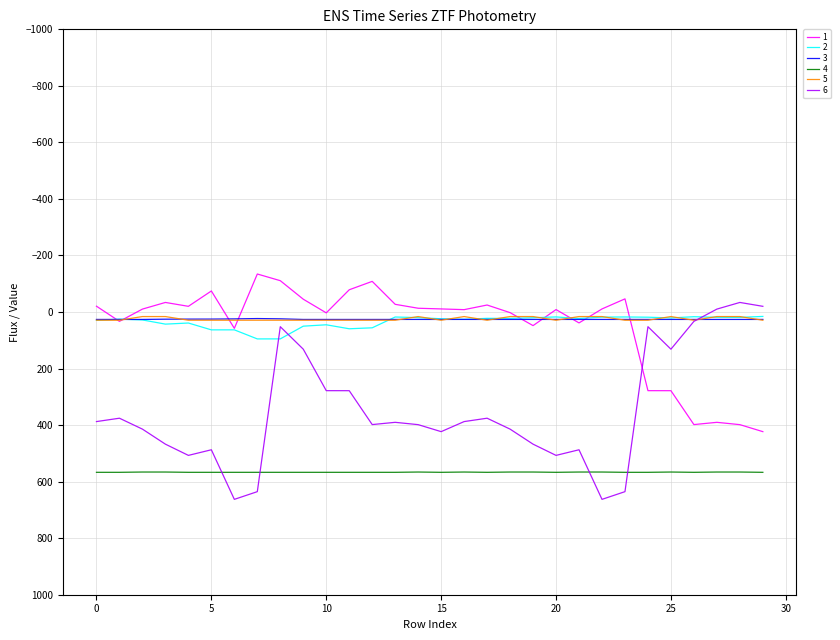

Which series has the widest spread of values?

6